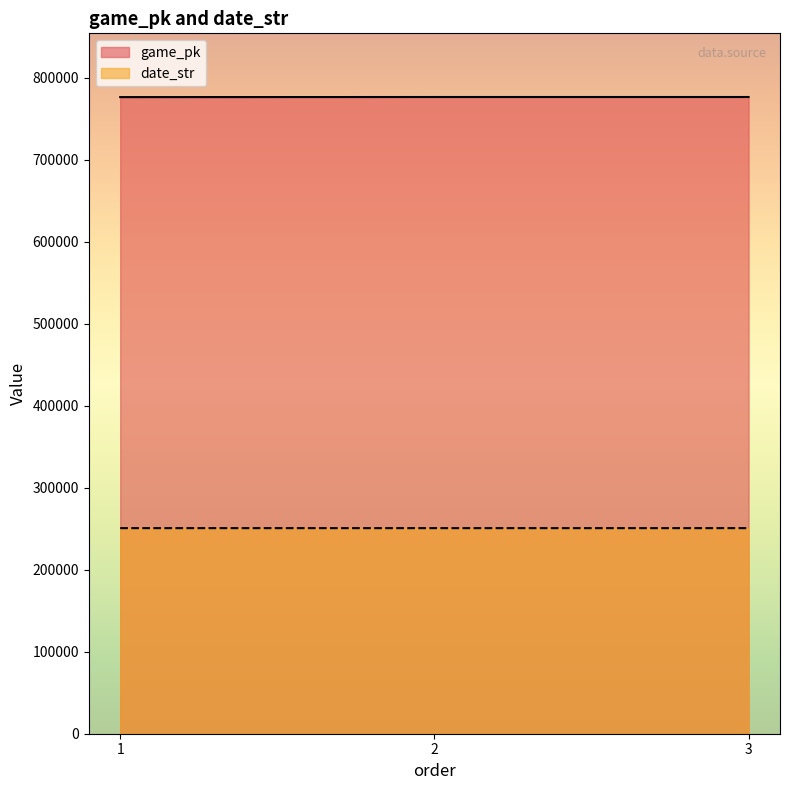

Reading right to left, what are all the values shown in this chart?

game_pk: 776813	776806	776692
date_str: 250809	250810	250818